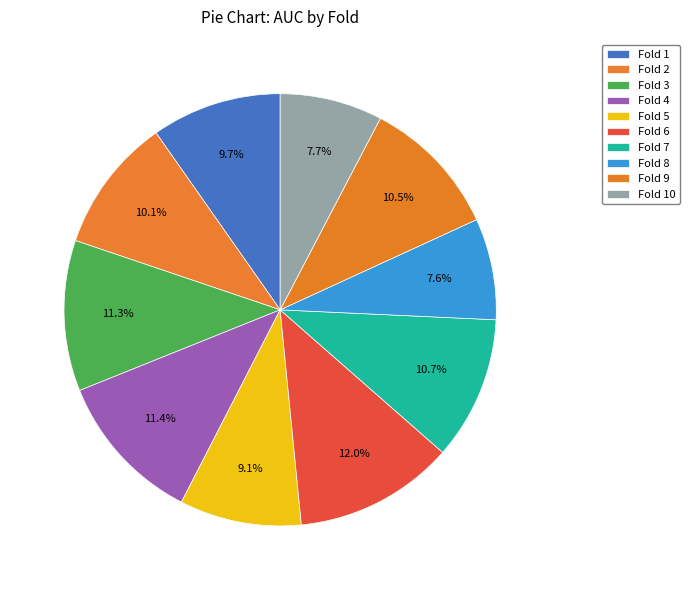

Is there any slice that represents more than half of the pie?

No